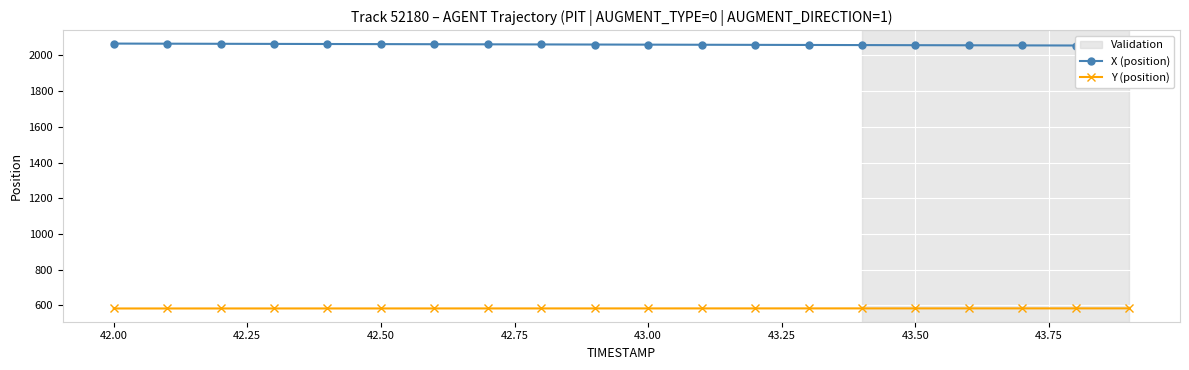

Is it true that Y (position) equals 582.5 at 42.50?

True